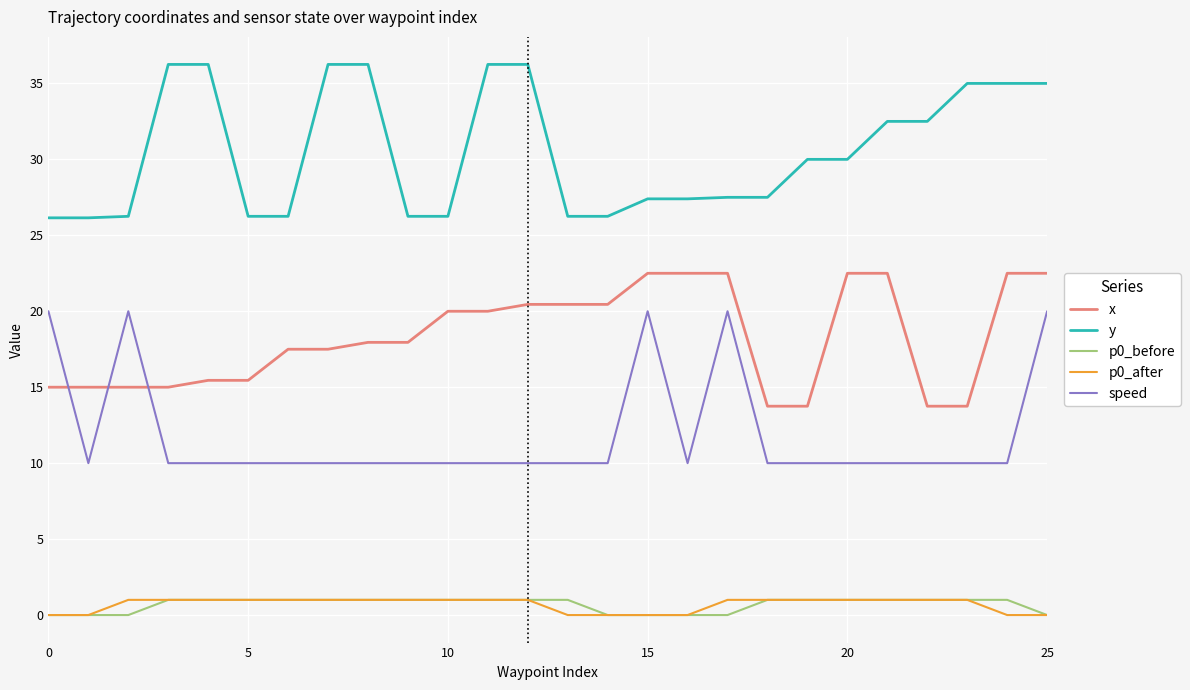

What is the minimum value for speed?

10.0